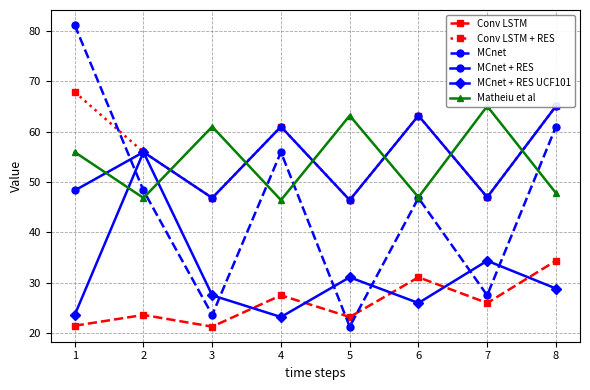

How many times do Conv LSTM + RES and Matheiu et al cross each other?

6